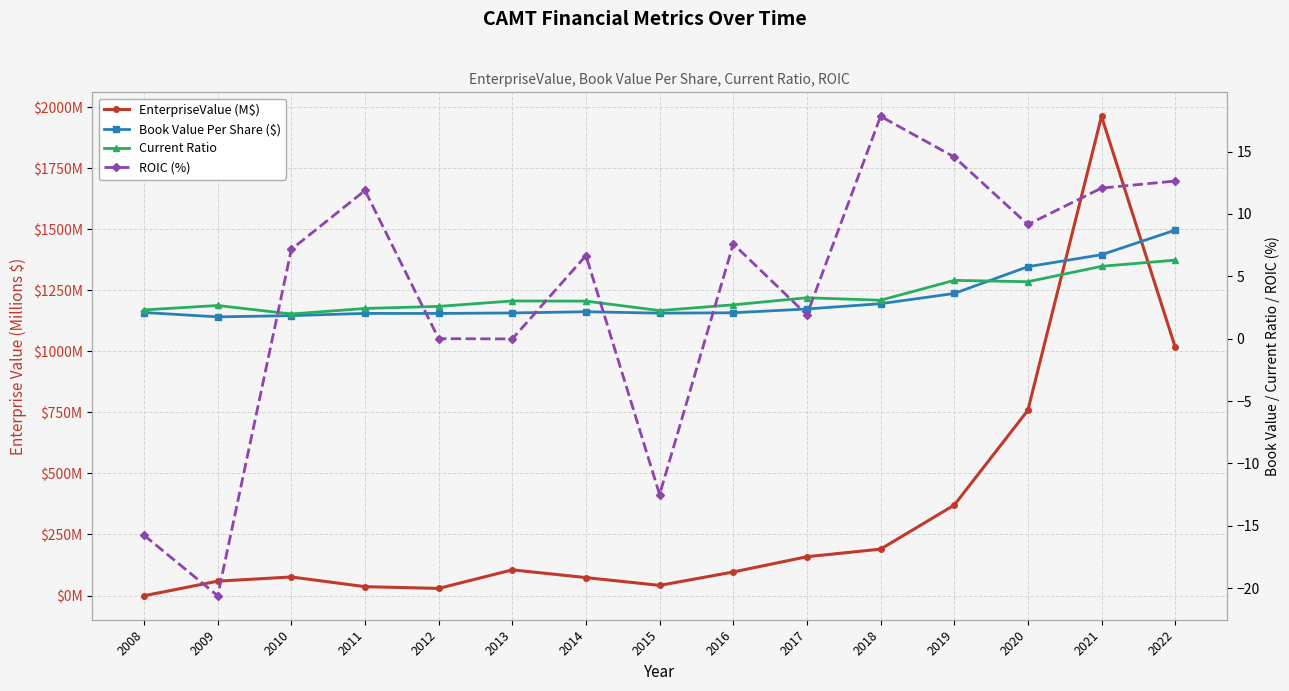

At how many categories does at least one series exceed 73?

10